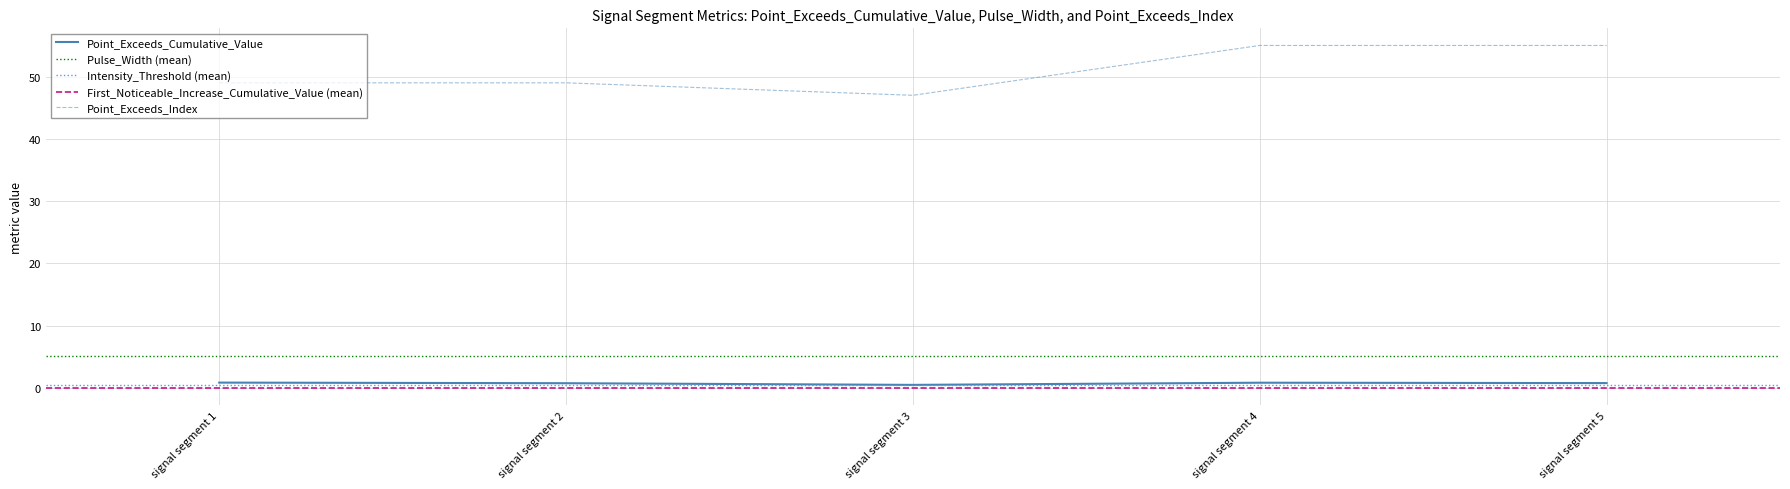

The Intensity_Threshold series shows 0.1 at signal segment 1. True or false?

False